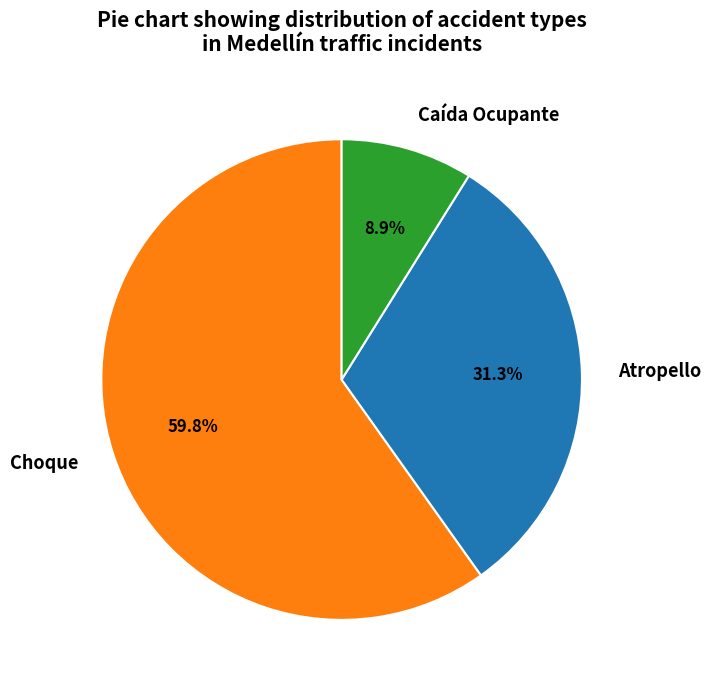

Which slice is the smallest?

Caída Ocupante